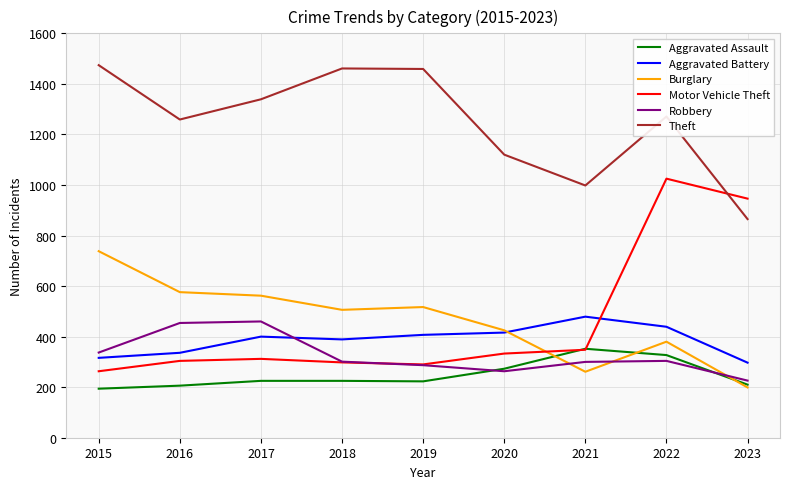

How many times do Burglary and Aggravated Battery cross each other?

1